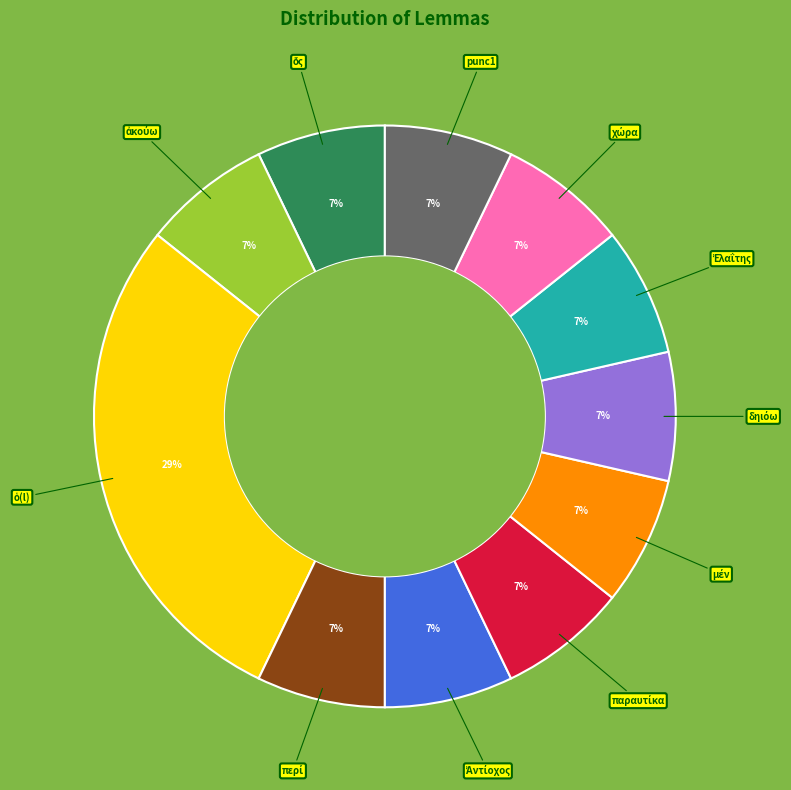

To the nearest percent, what is the average slice percentage?

9%